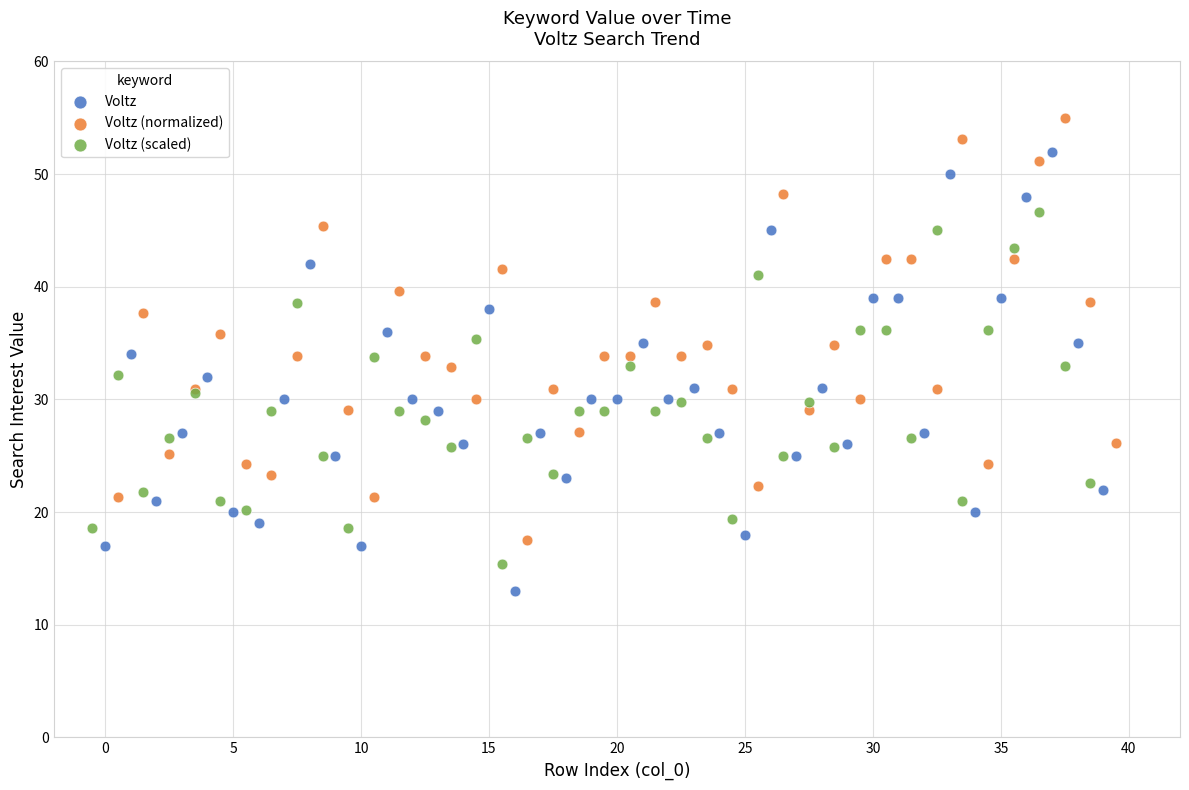

Which series contains the lowest Y value?

Voltz